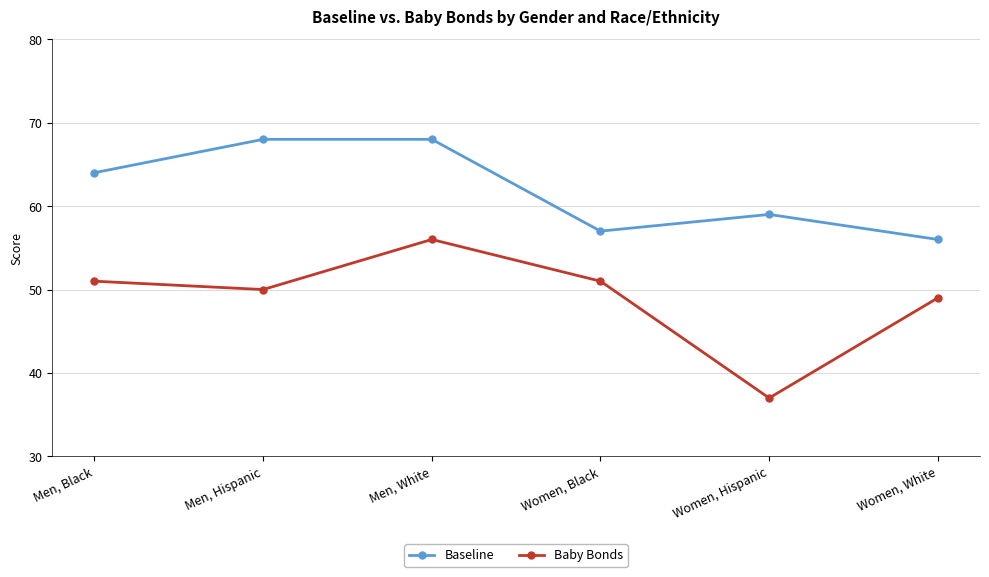

What is the maximum value for Baseline?

68